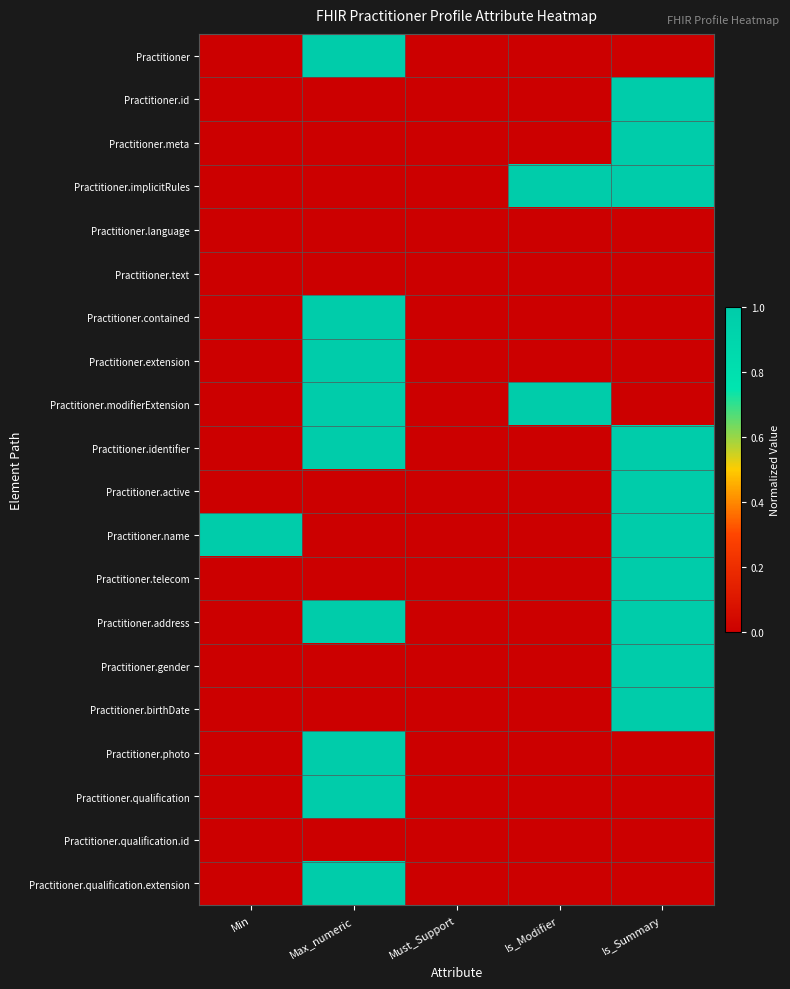

At Min, list the series in order from smallest to largest.

Practitioner, Practitioner.id, Practitioner.meta, Practitioner.implicitRules, Practitioner.language, Practitioner.text, Practitioner.contained, Practitioner.extension, Practitioner.modifierExtension, Practitioner.identifier, Practitioner.active, Practitioner.telecom, Practitioner.address, Practitioner.gender, Practitioner.birthDate, Practitioner.photo, Practitioner.qualification, Practitioner.qualification.id, Practitioner.qualification.extension, Practitioner.name